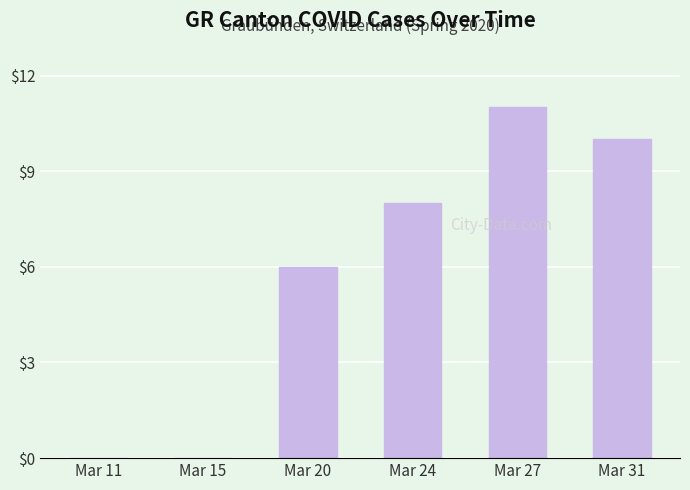

The value at Mar 31 is 2. True or false?

False